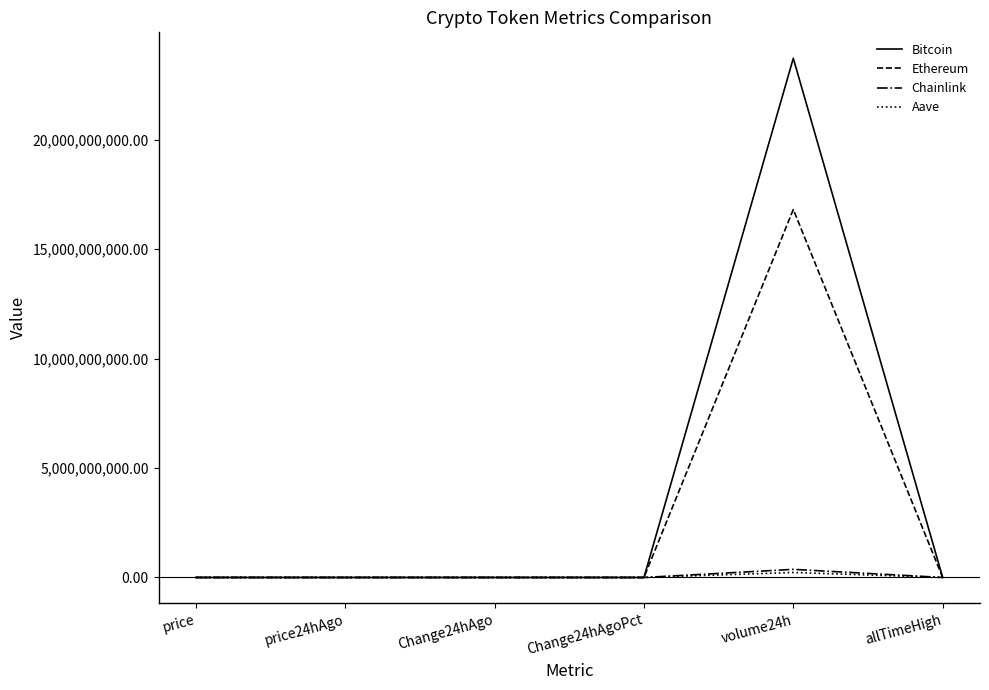

Between volume24h and allTimeHigh, which series saw the biggest shift?

Bitcoin